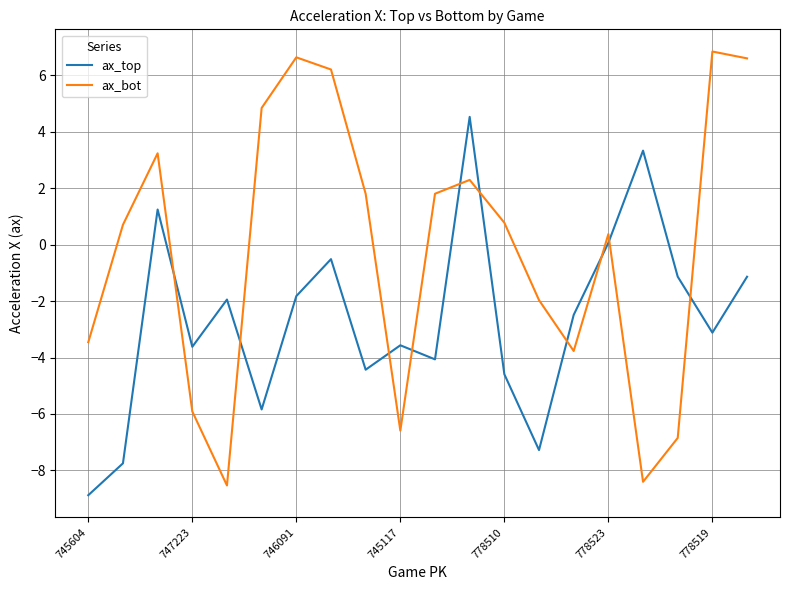

True or false: ax_top and ax_bot intersect in this chart.

True